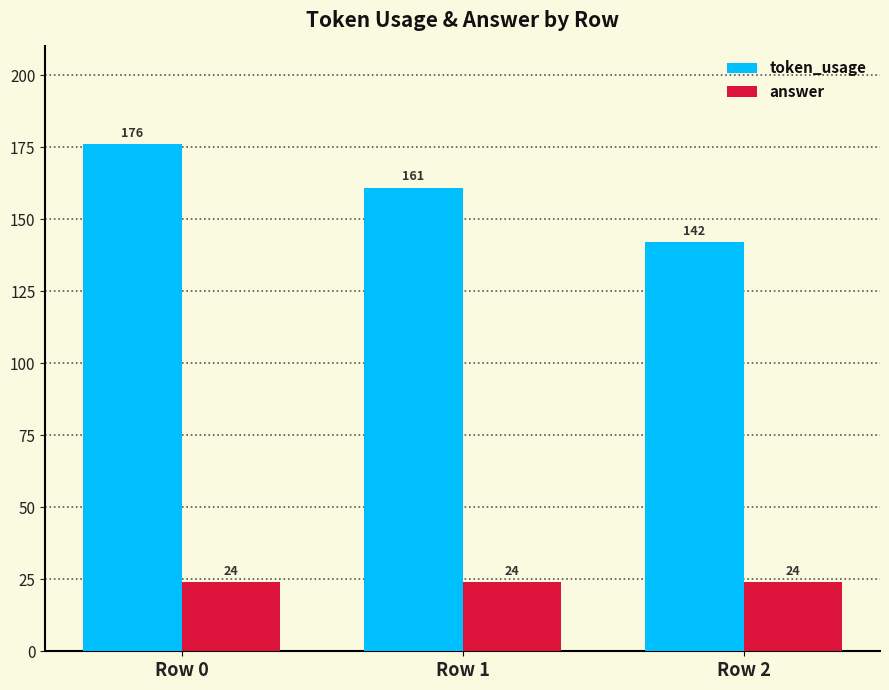

Rank the series at Row 2 from highest to lowest value.

token_usage, answer